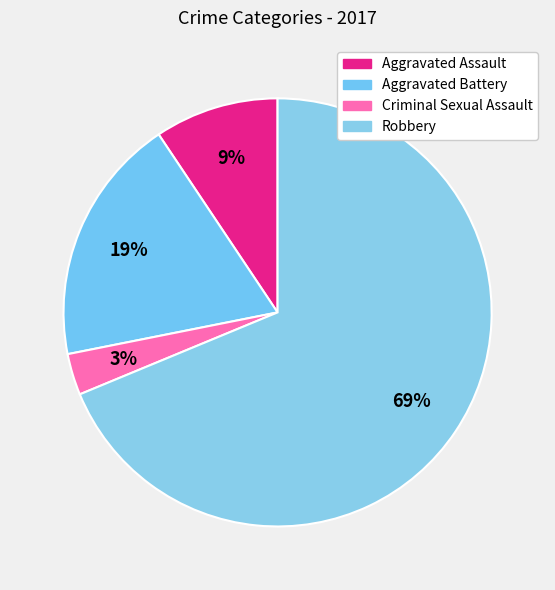

How many segments does this pie chart have?

4